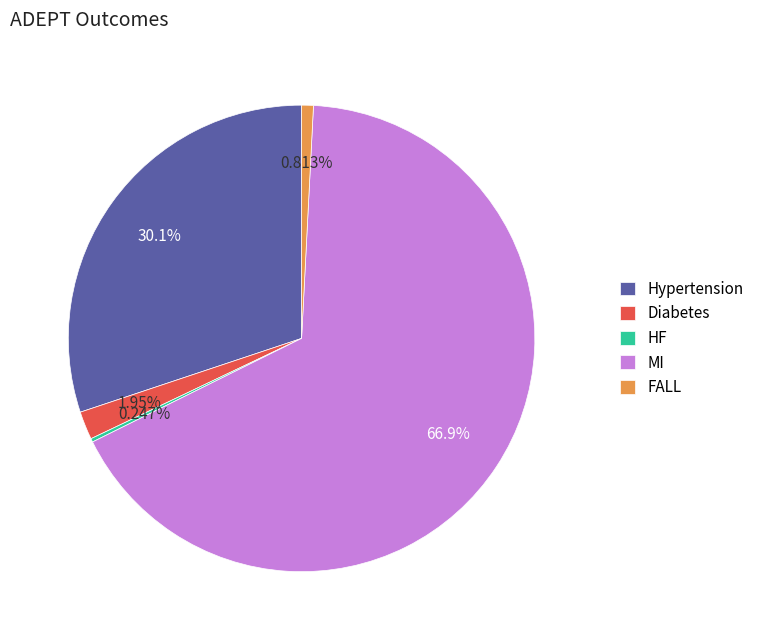

Which slice is the largest?

MI